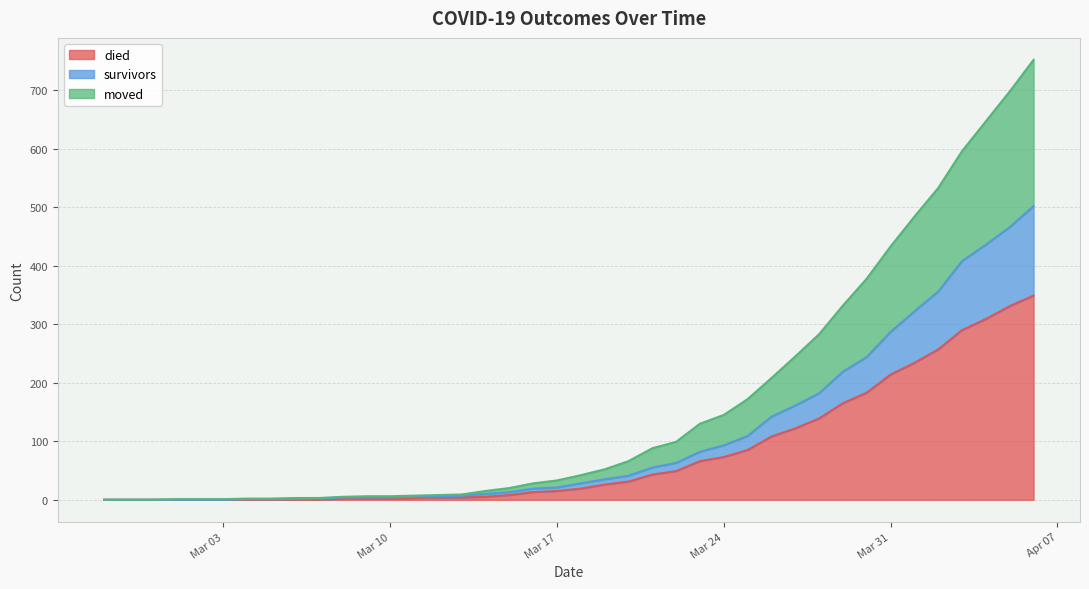

What is the highest value of the died series?

349